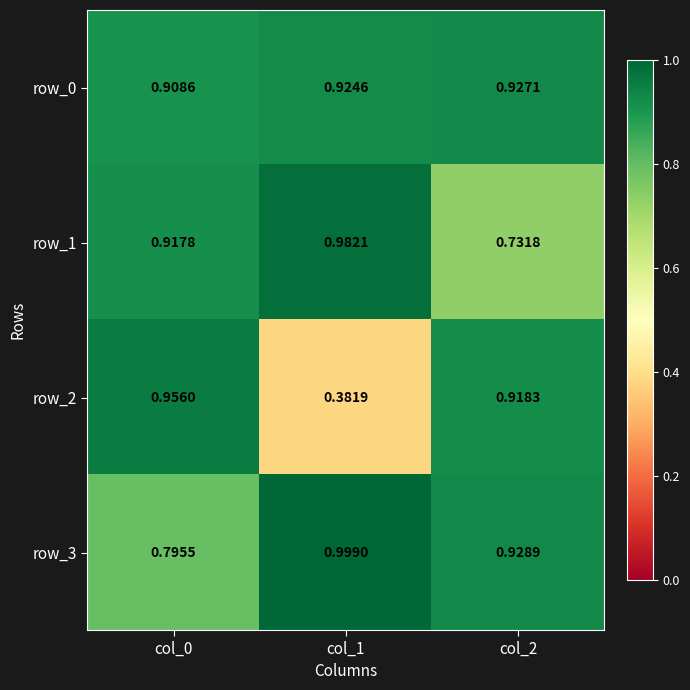

Which series has the widest spread of values?

row_2